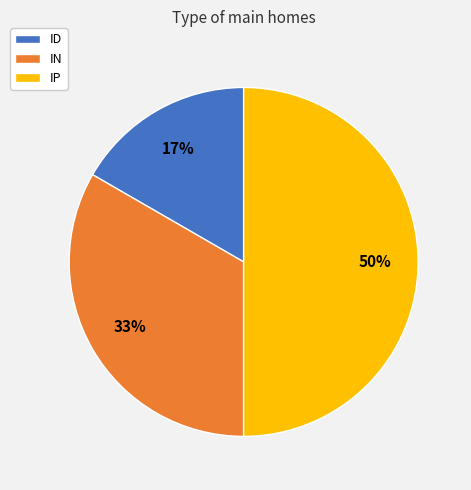

How many segments does this pie chart have?

3